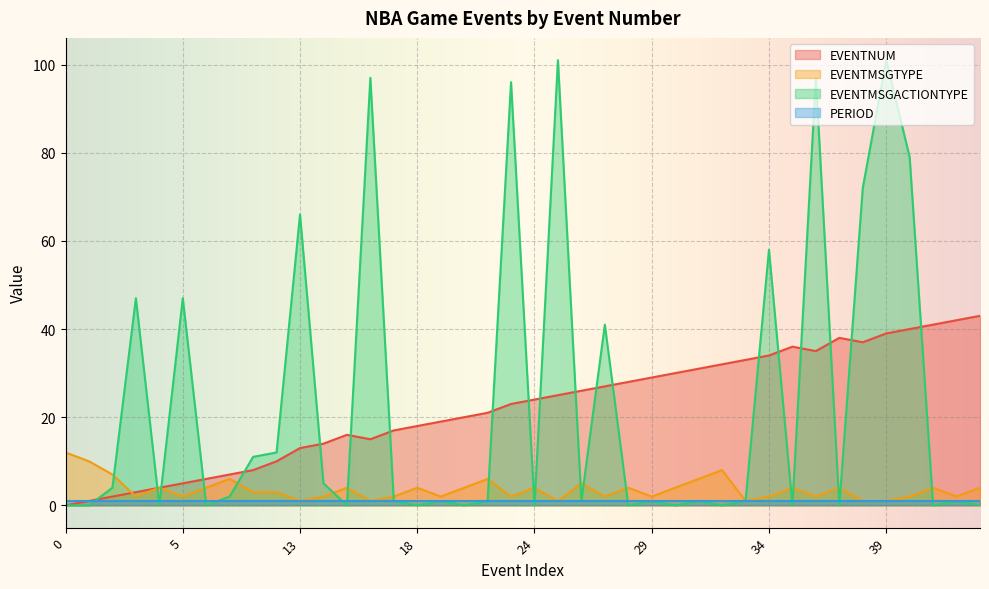

What position from the right is 29?

15